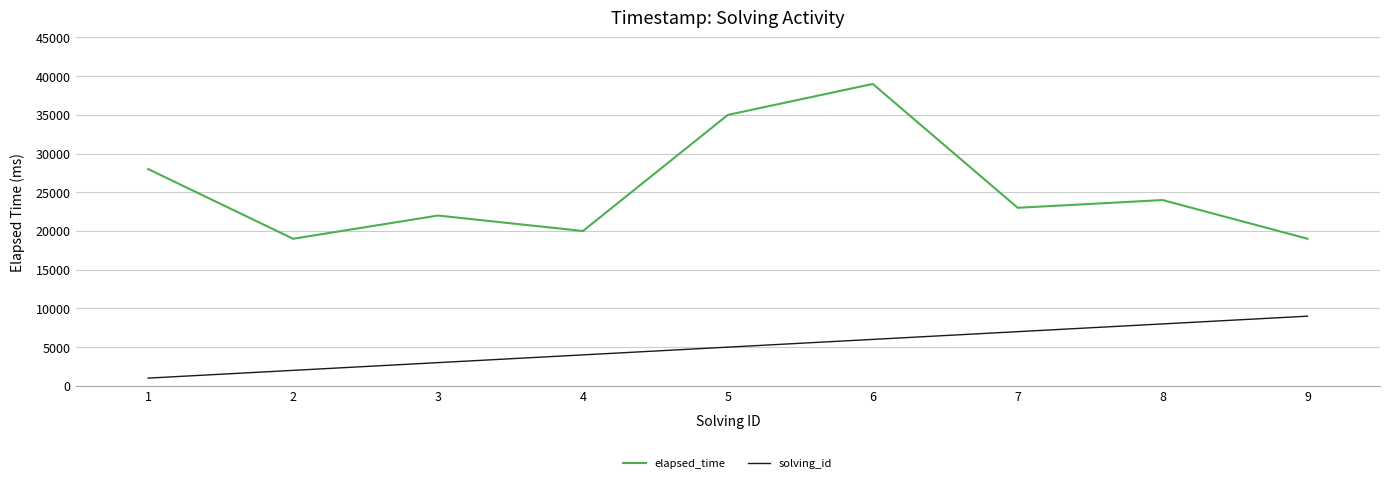

True or false: solving_id has more than 2 interior local peaks.

False